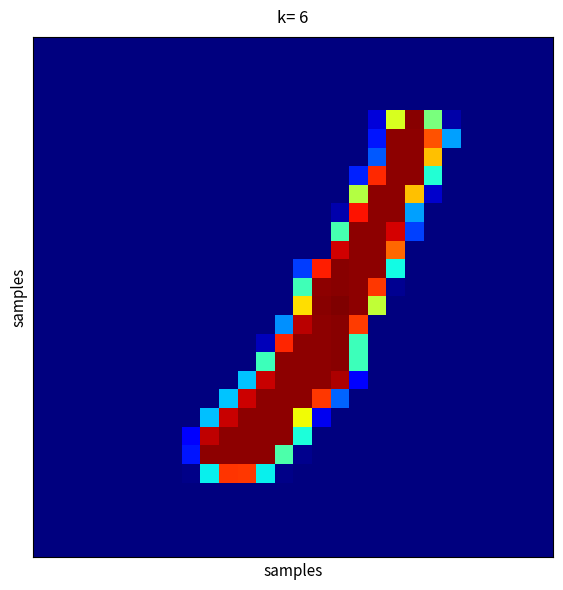

At how many categories does at least one series exceed 92?

13